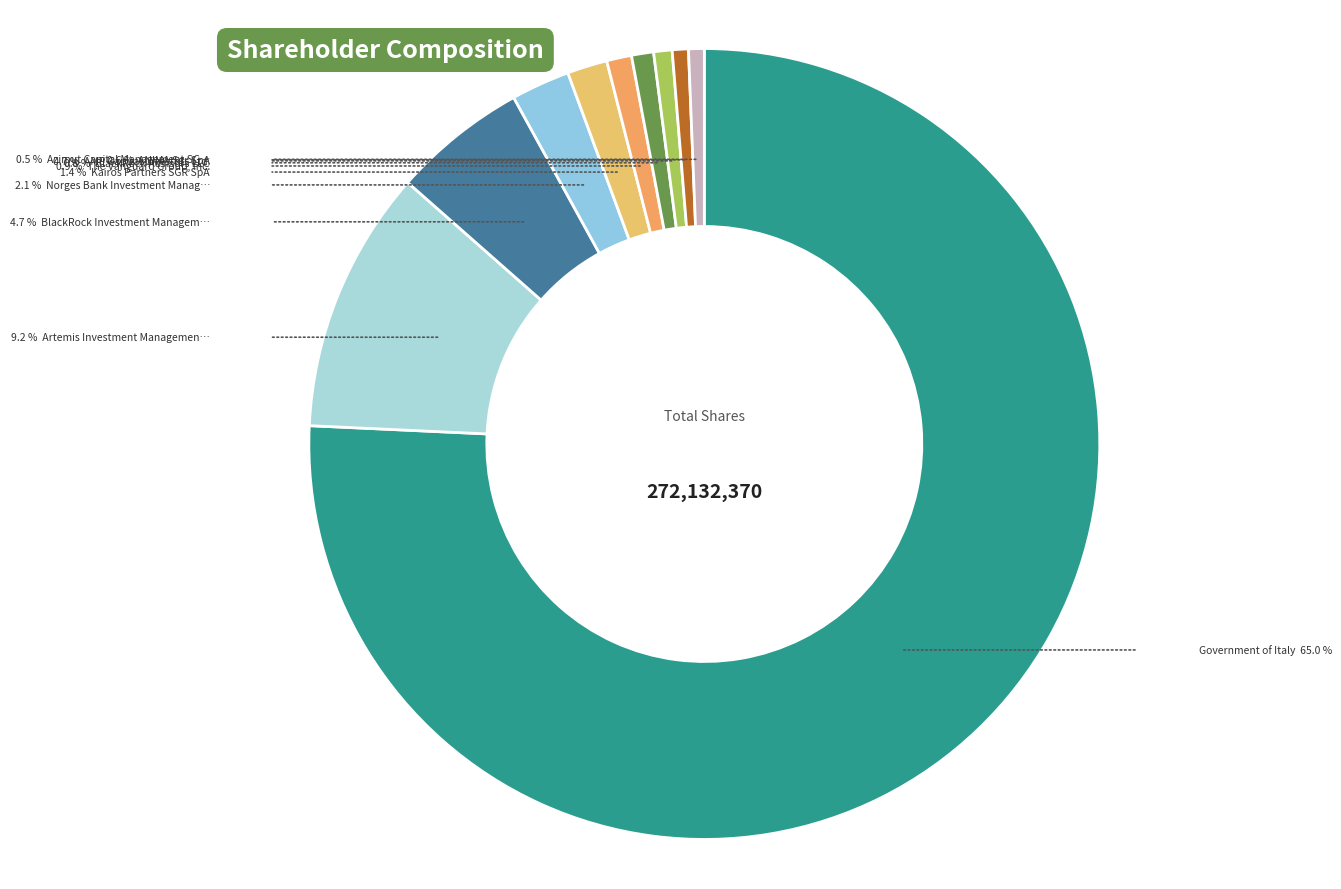

What is the smallest slice in the pie chart?

Azimut Capital Management SGR SpA